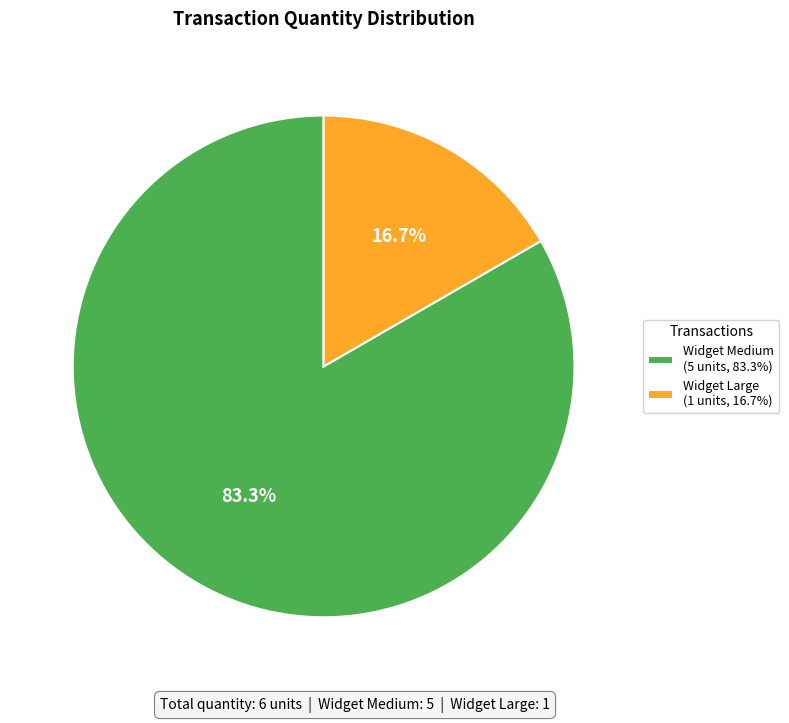

Rank the categories by value from lowest to highest.

Widget Large (1 units, 16.7%), Widget Medium (5 units, 83.3%)